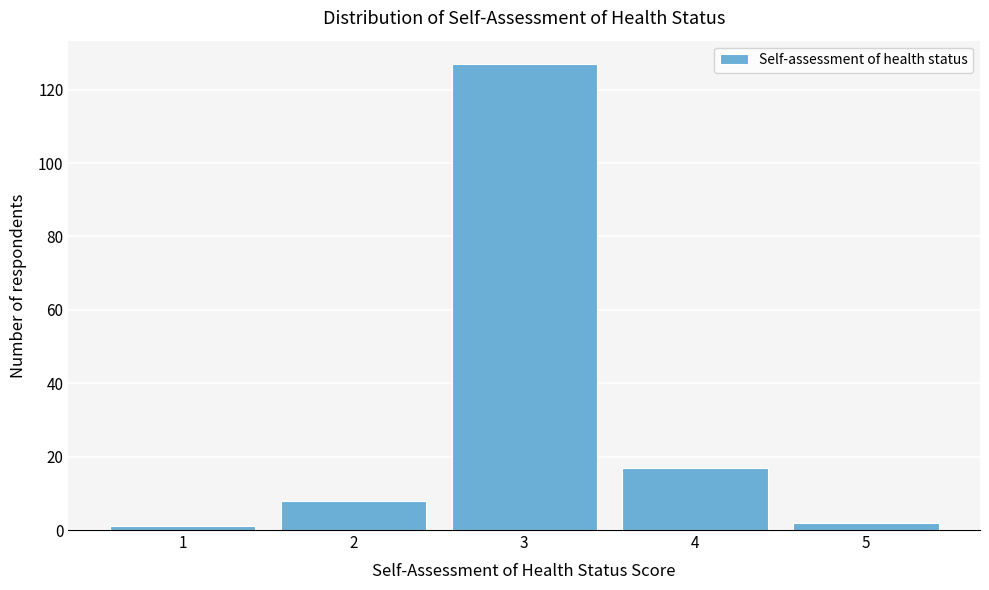

Reading left to right, list all the values displayed in this chart.

1	8	127	17	2